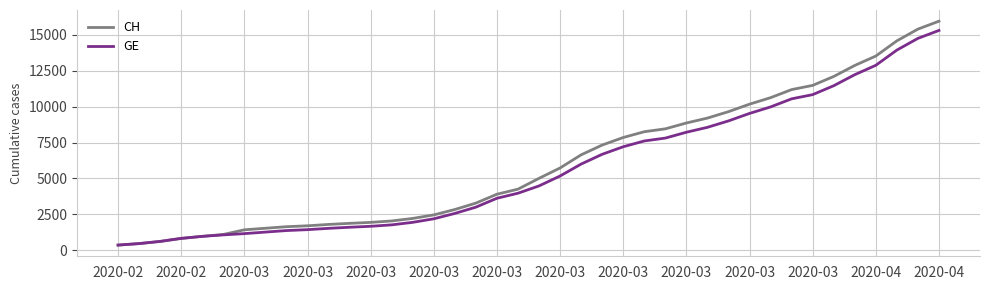

Which series has the widest spread of values?

CH